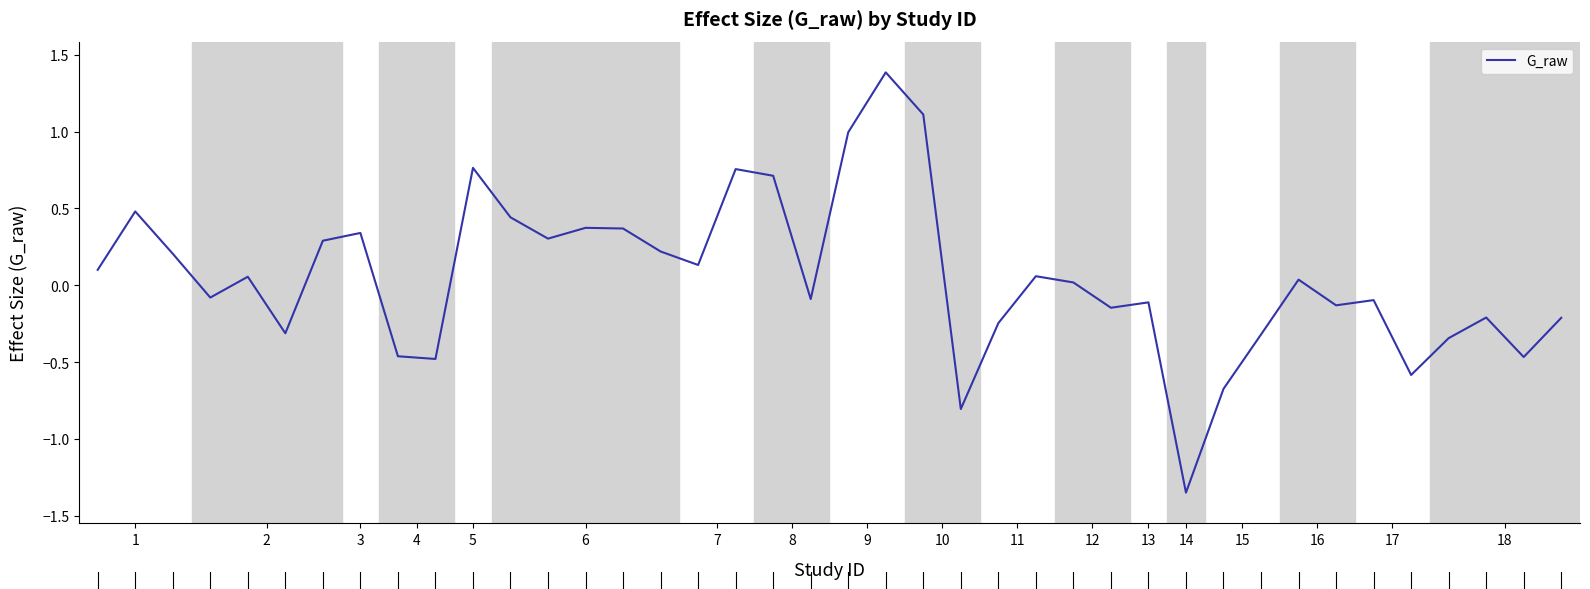

What is the maximum value shown in the chart?

1.4